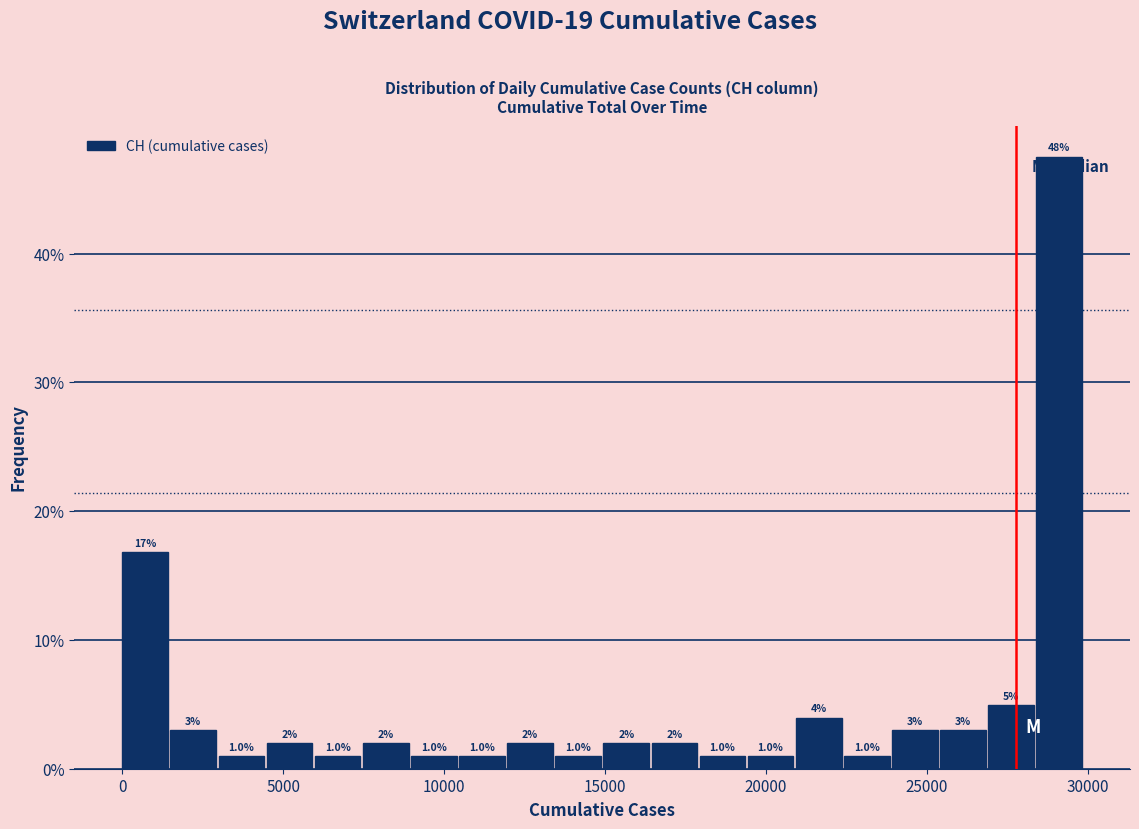

Around what value on the x-axis is the tallest bar? Give the approximate position of its centre, as read against the axis.

29000